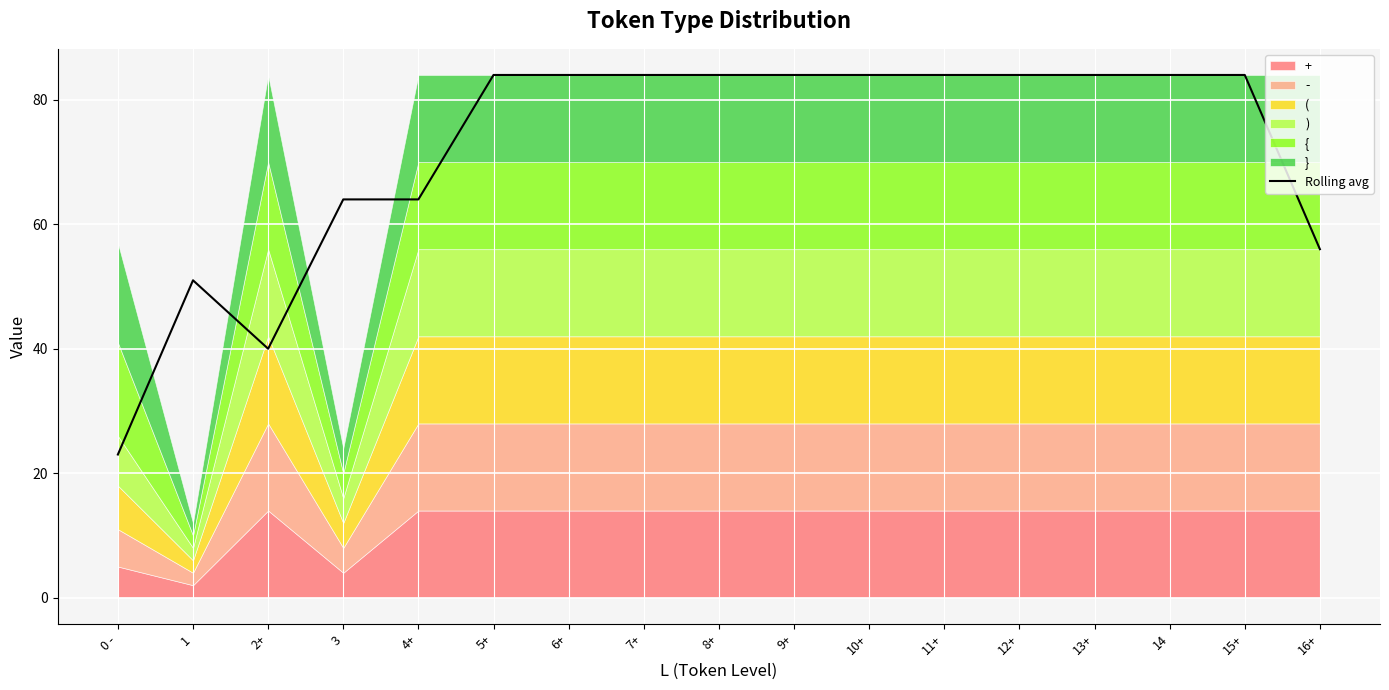

Does the chart display data point markers on the line(s)?

No